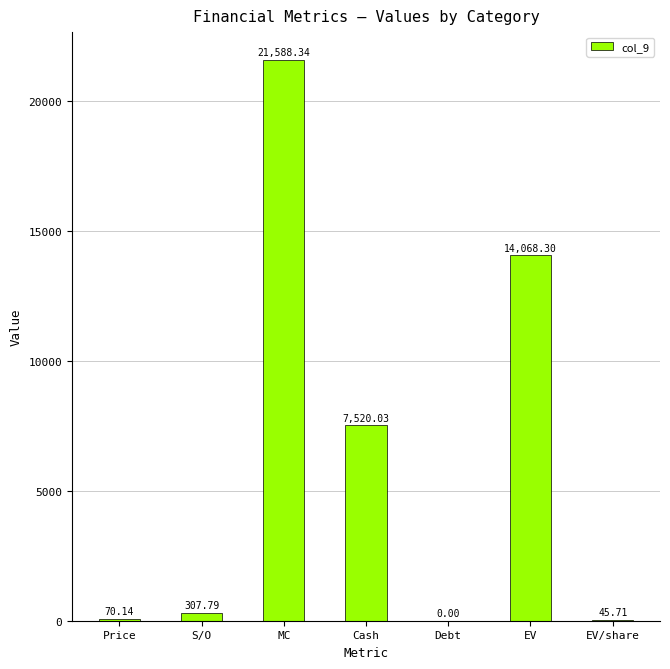

Which has a higher value, Price or S/O?

S/O